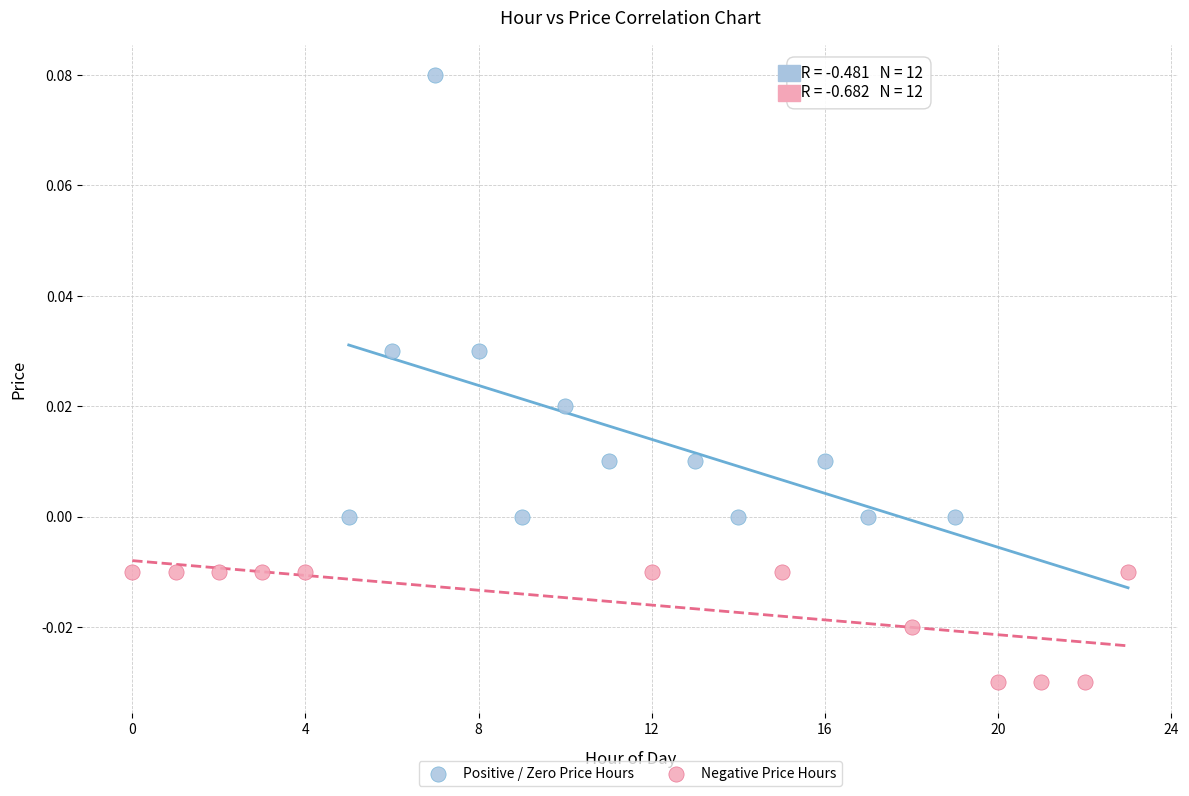

What are all the series names shown in the legend?

Positive / Zero Price Hours, Negative Price Hours